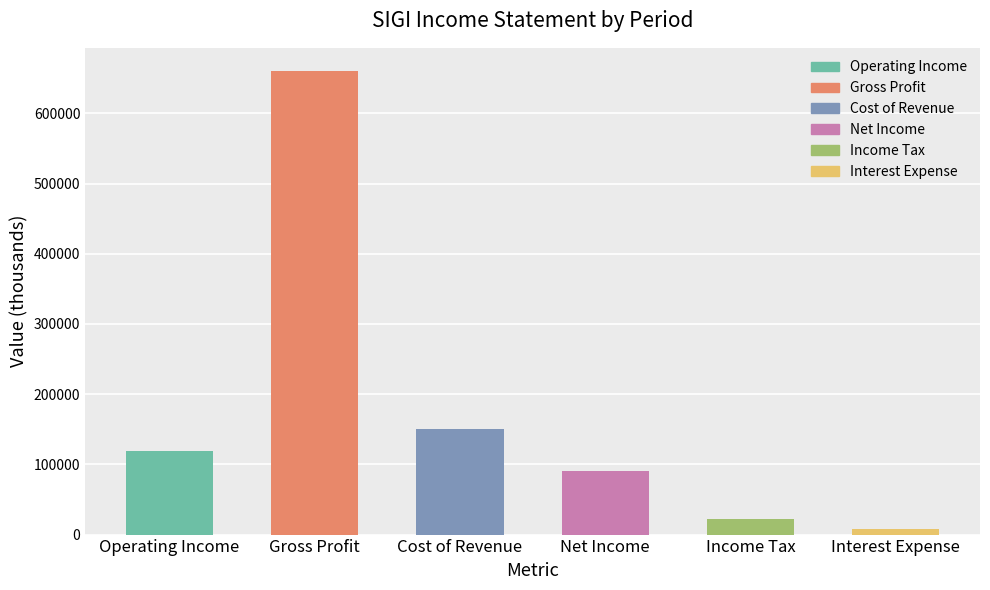

How many bars are there in each group?

6